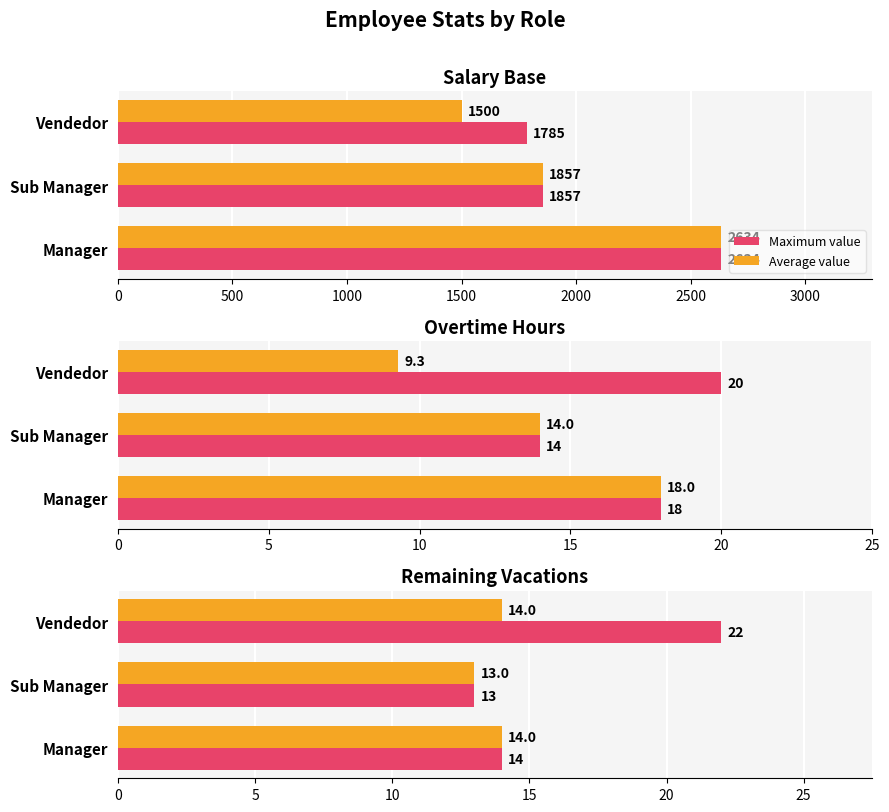

How many values in the Maximum value series are below 14?

1